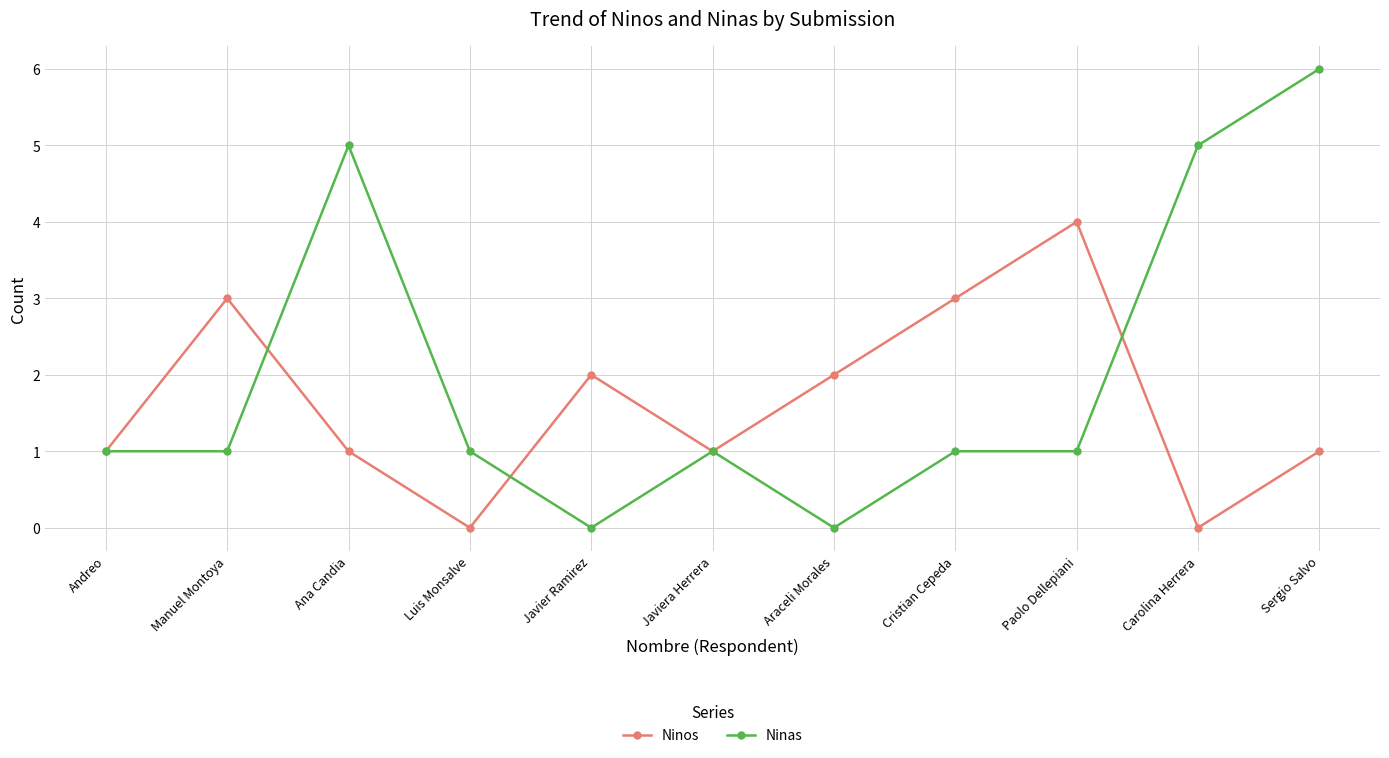

Does the chart display data point markers on the line(s)?

Yes